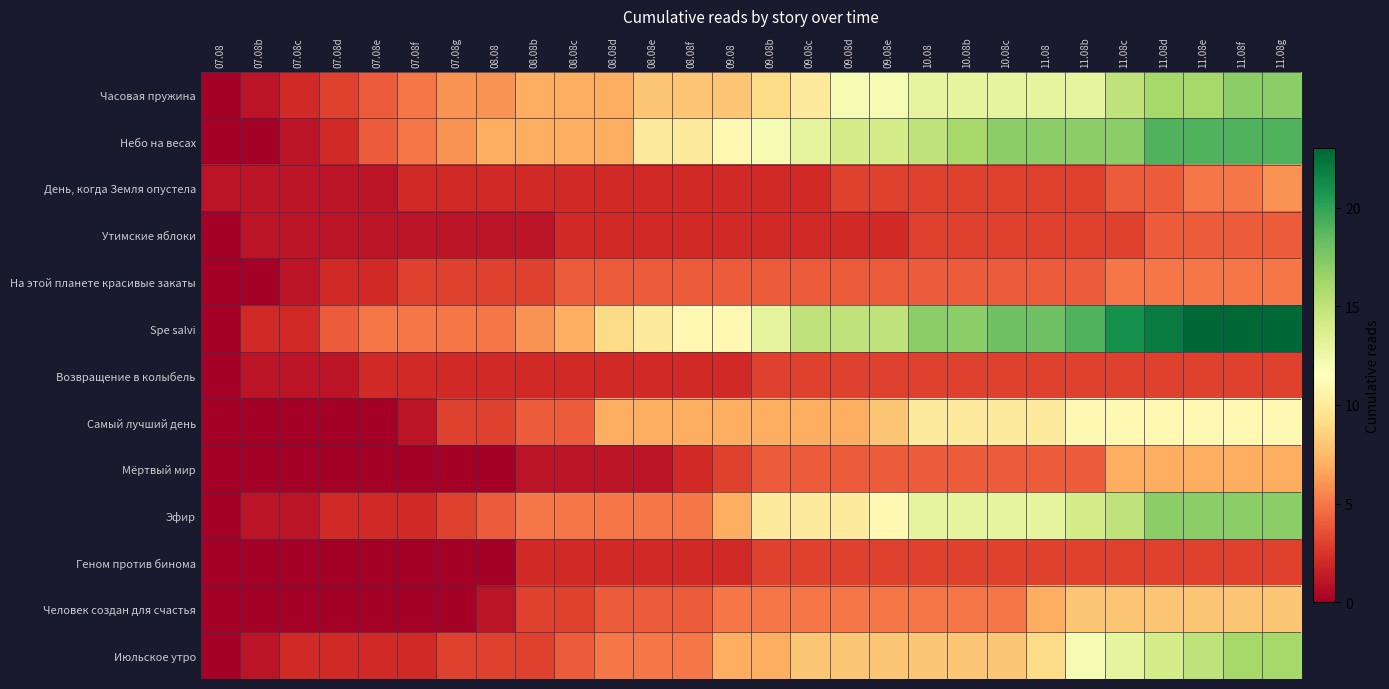

Rank the series at 09.08d from highest to lowest value.

Spe salvi, Небо на весах, Часовая пружина, Эфир, Июльское утро, Самый лучший день, Человек создан для счастья, На этой планете красивые закаты, Мёртвый мир, День, когда Земля опустела, Возвращение в колыбель, Геном против бинома, Утимские яблоки